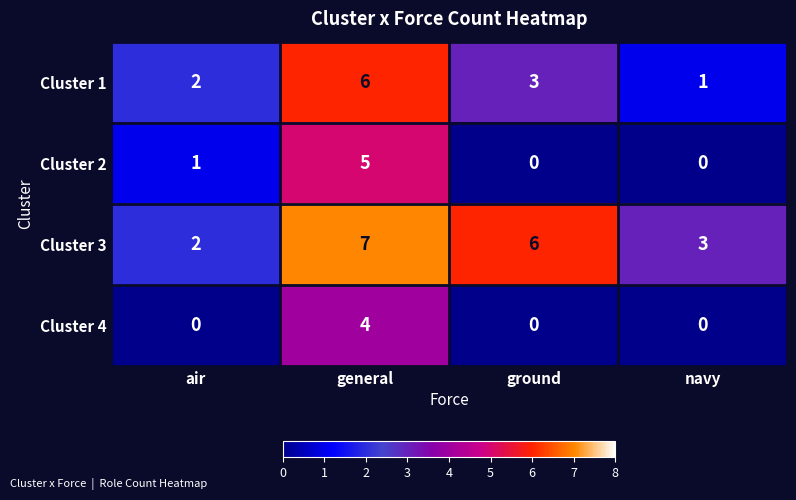

Which series has the largest total across all categories?

Cluster 3